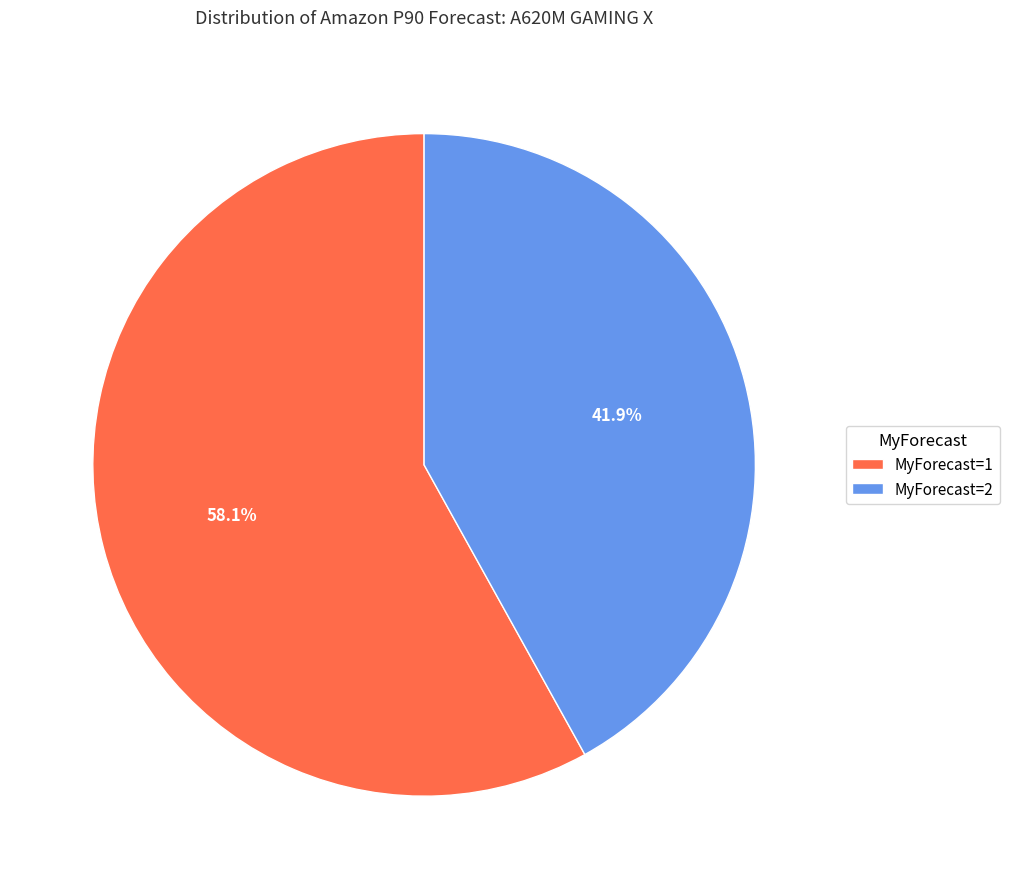

What is the ratio of the value at MyForecast=1 to the value at MyForecast=2?

1.4